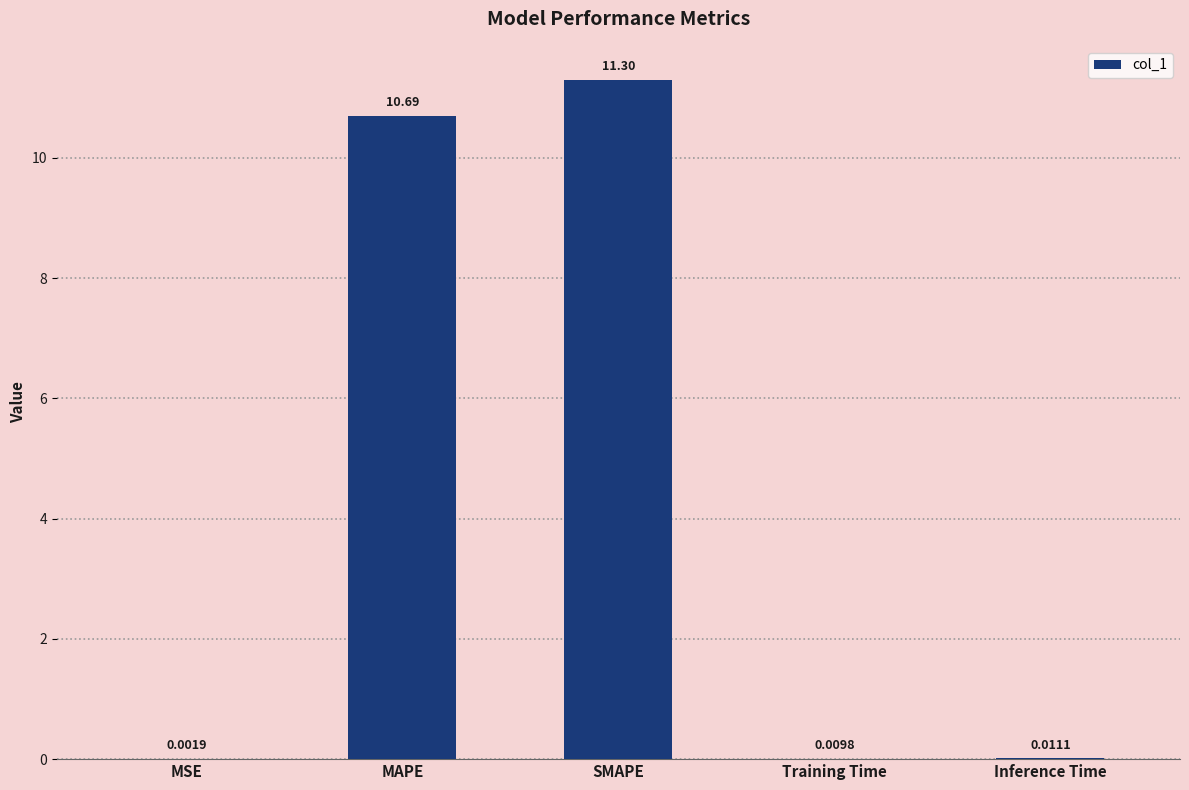

What is the sum of all values?

22.0